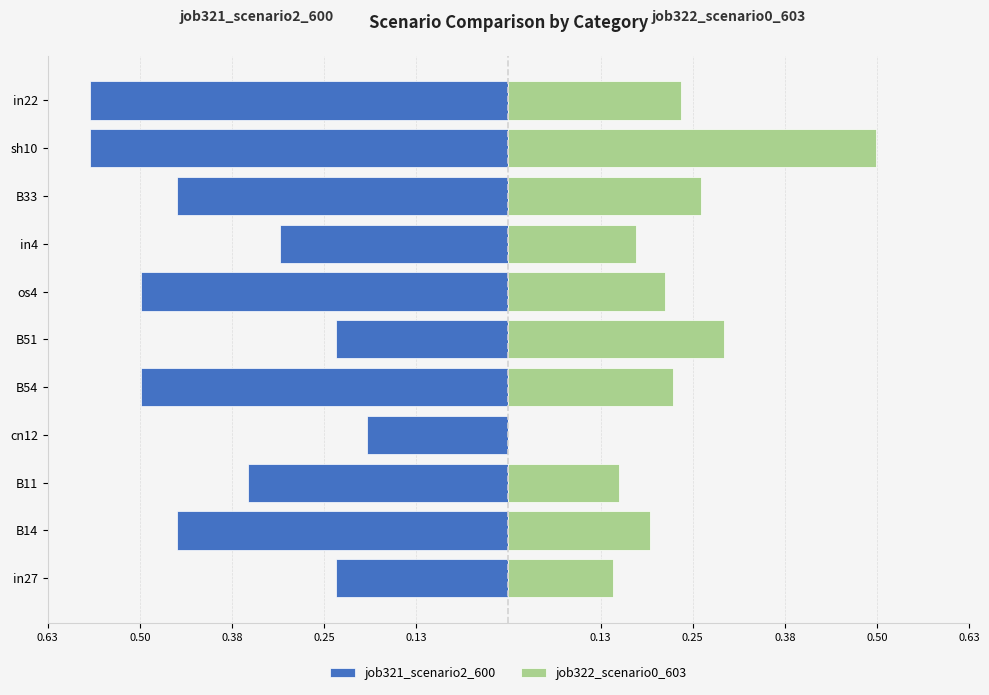

What is the smallest value displayed?

-0.6